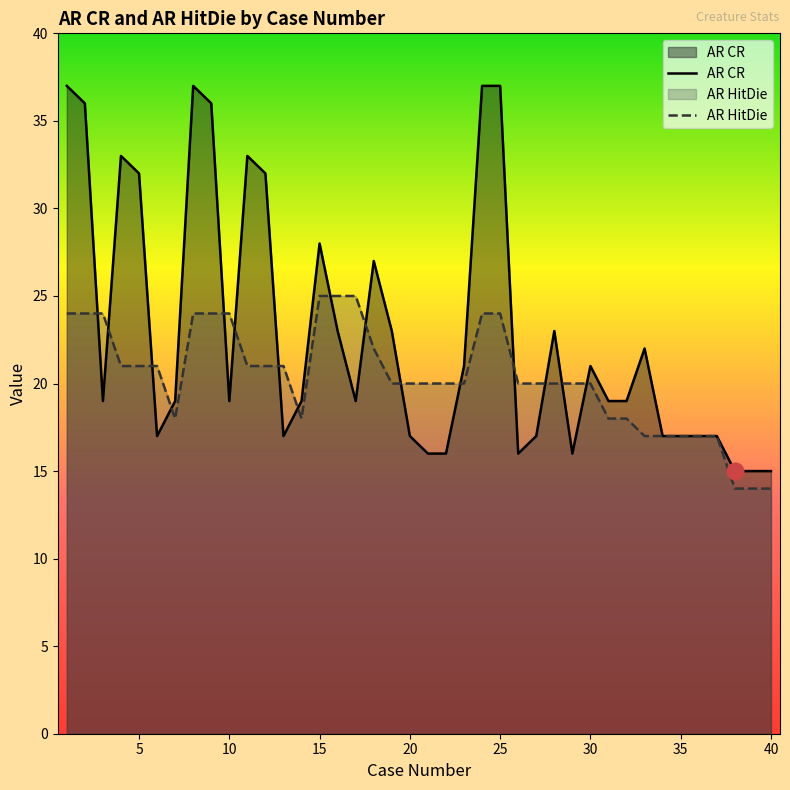

How many intersections are there between AR HitDie and AR CR?

16